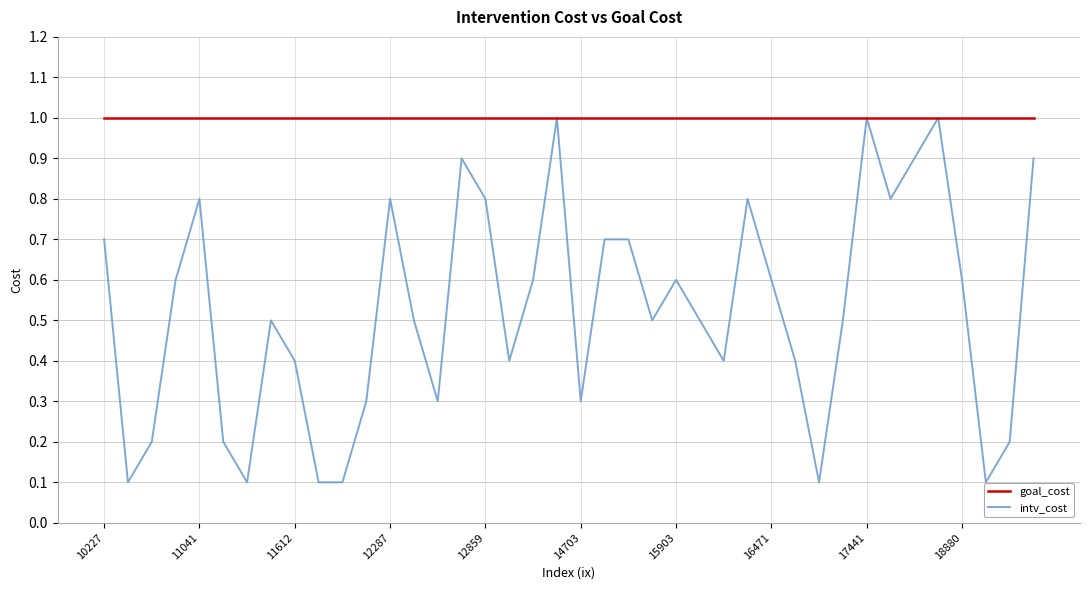

Rank the series by their average value, from lowest to highest.

intv_cost, goal_cost